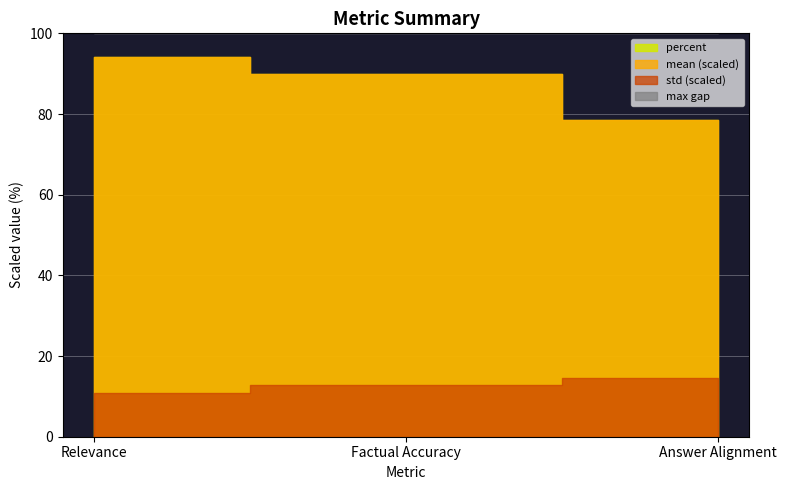

At Factual Accuracy, list the series in order from largest to smallest.

percent, max, mean, std